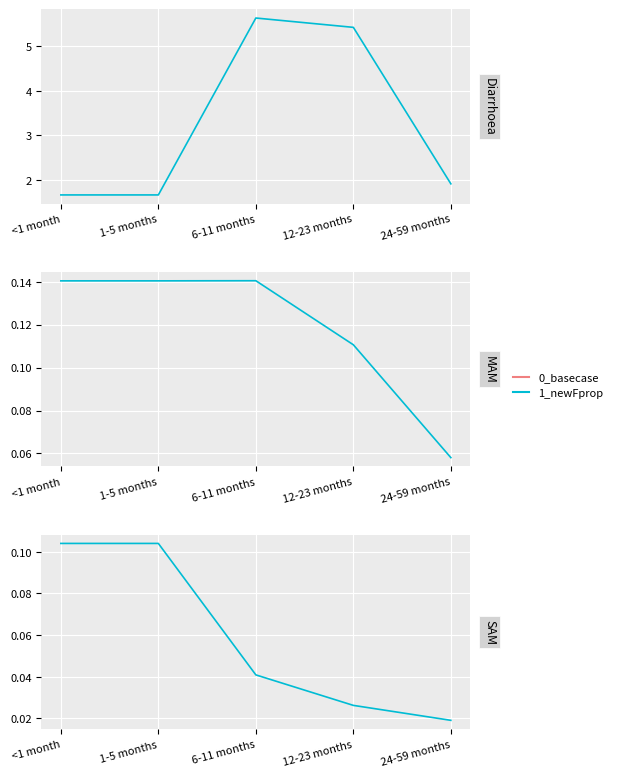

Between 1-5 months and 24-59 months, which is larger?

24-59 months